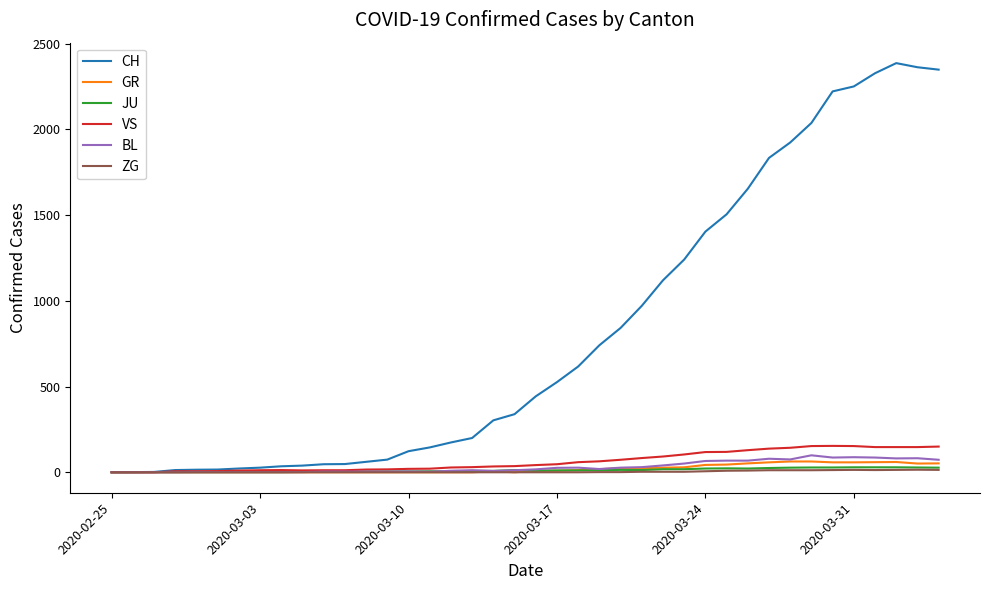

What is the difference between the maximum and minimum values in the JU series?

29